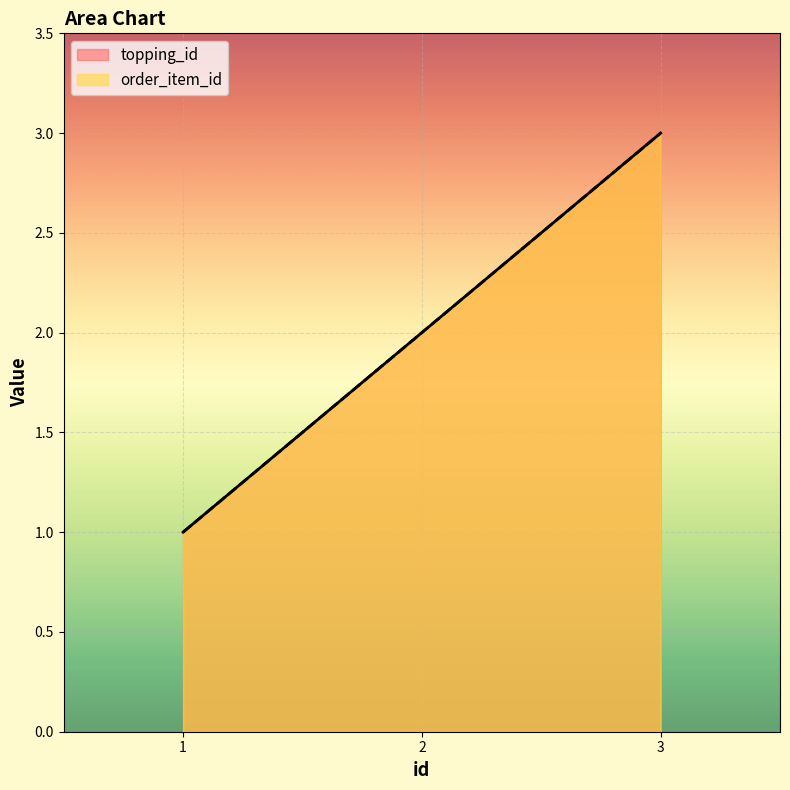

Is the value of topping_id at 3 greater than the value of order_item_id at 3?

No